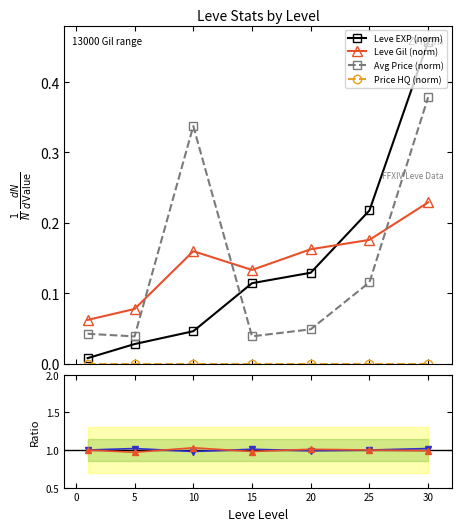

Which series has the largest range (max minus min)?

Leve EXP (norm)